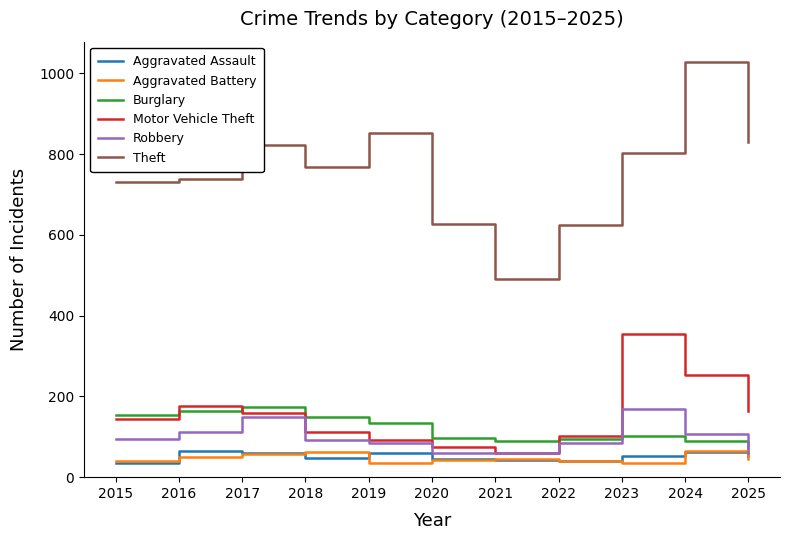

The value of Burglary at 2018 is 148. True or false?

True